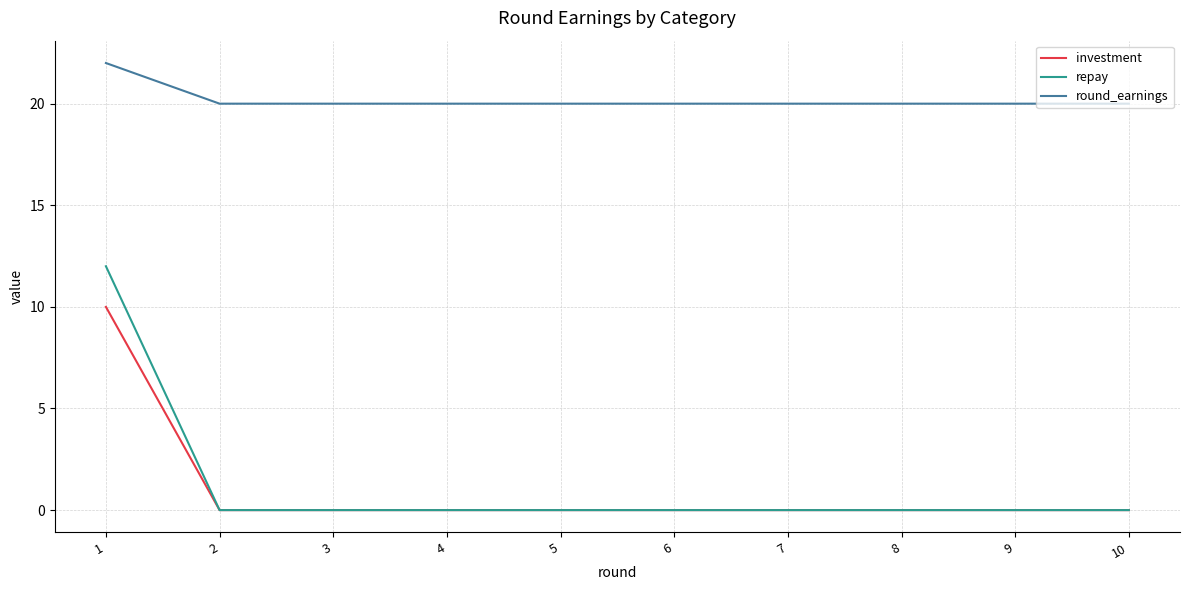

Which series has the largest range (max minus min)?

repay